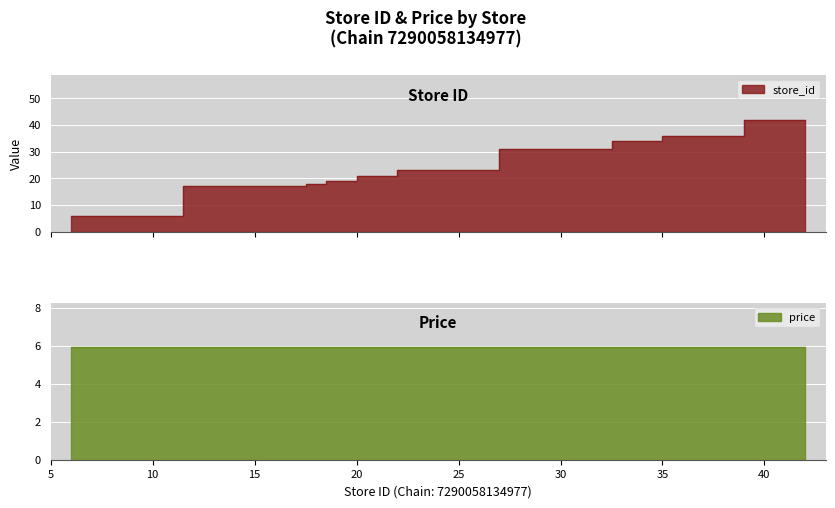

What is the difference between the second highest and minimum values?

30